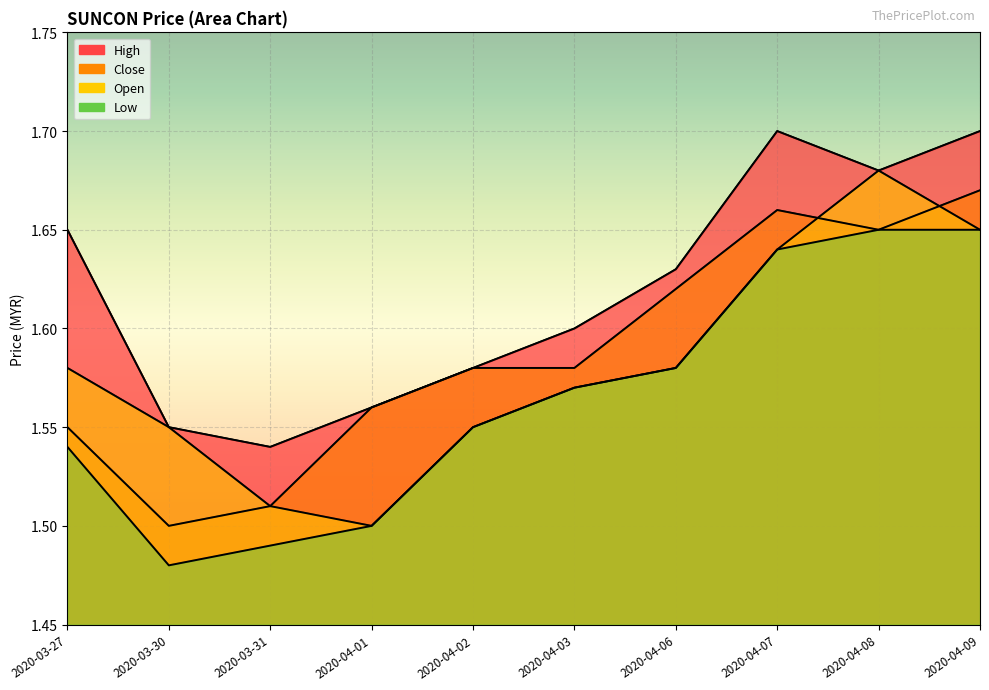

The value of open at 2020-04-03 is 2.4. True or false?

False